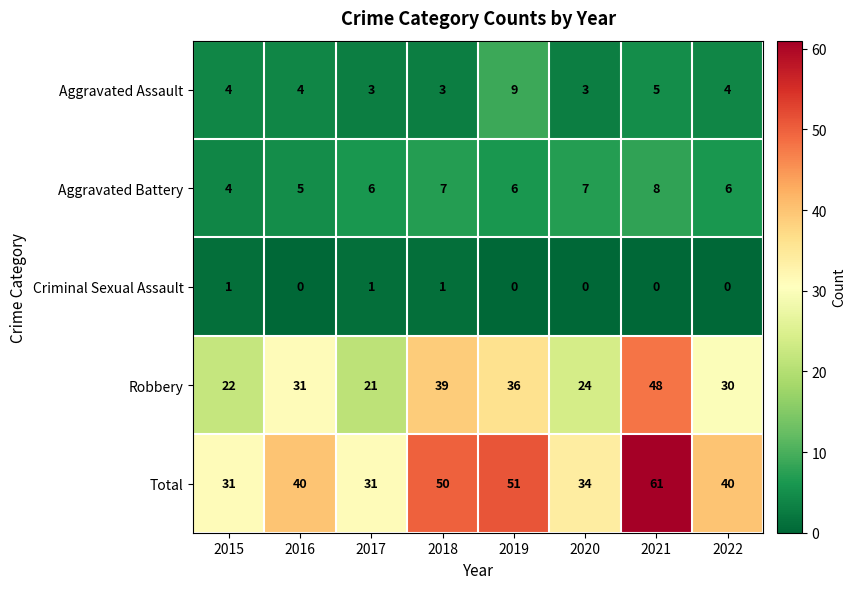

Count the Criminal Sexual Assault values in the range 0 to 1.

8